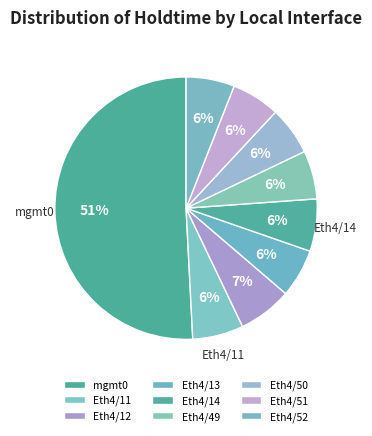

Which slice is the largest?

mgmt0